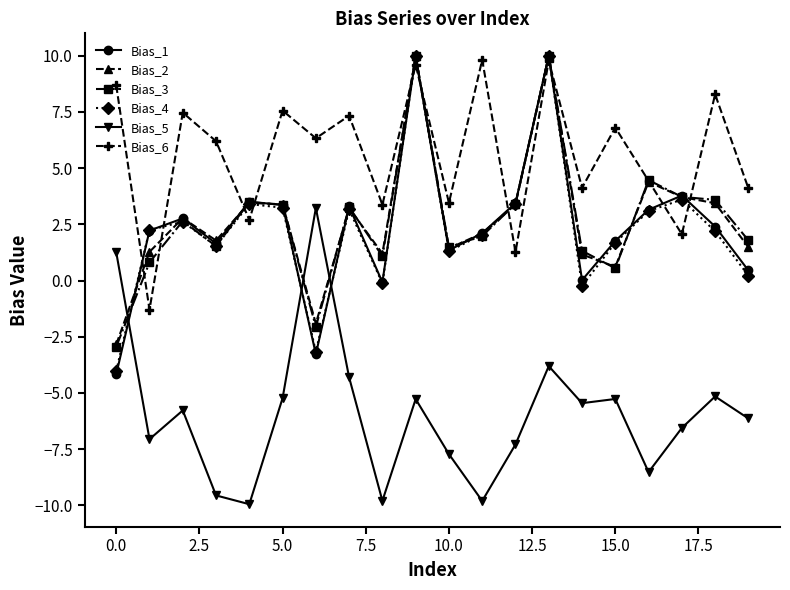

What is the minimum value shown in the chart?

-10.0